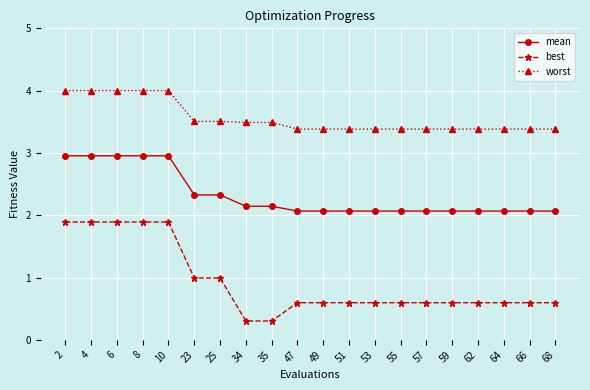

What is the minimum value shown in the chart?

0.3